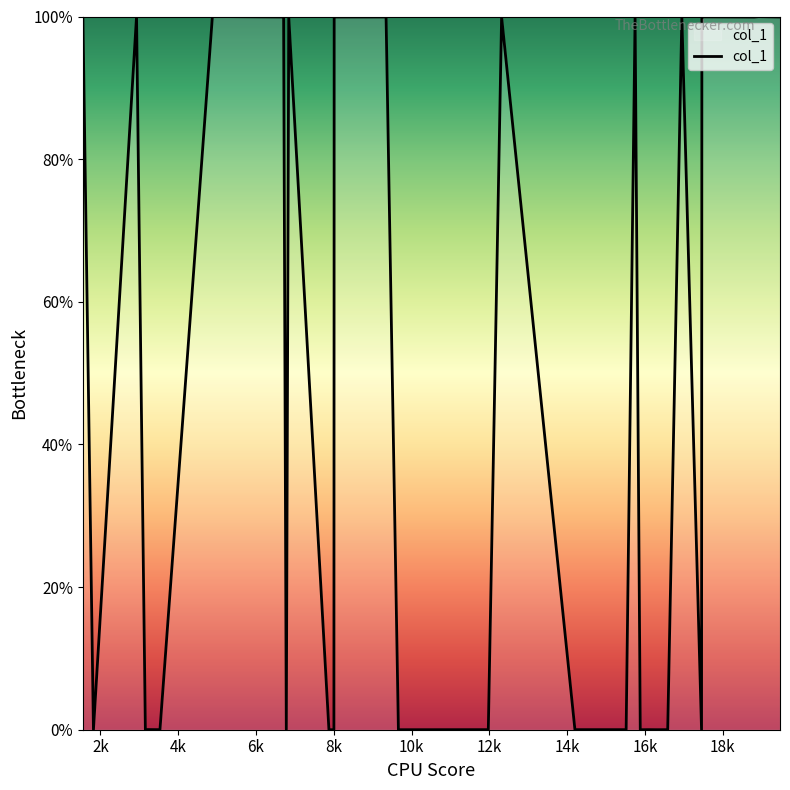

Reading right to left, extract all data points from this chart.

99.9	100.0	99.9	99.9	100.0	0.0	0.0	99.9	0.0	0.0	0.0	0.0	0.0	0.0	100.0	0.0	0.0	0.0	0.0	99.9	0.0	0.0	0.0	99.9	99.9	0.0	0.0	99.9	0.0	0.0	99.9	100.0	0.0	0.0	0.0	0.0	100.0	0.0	0.0	100.0